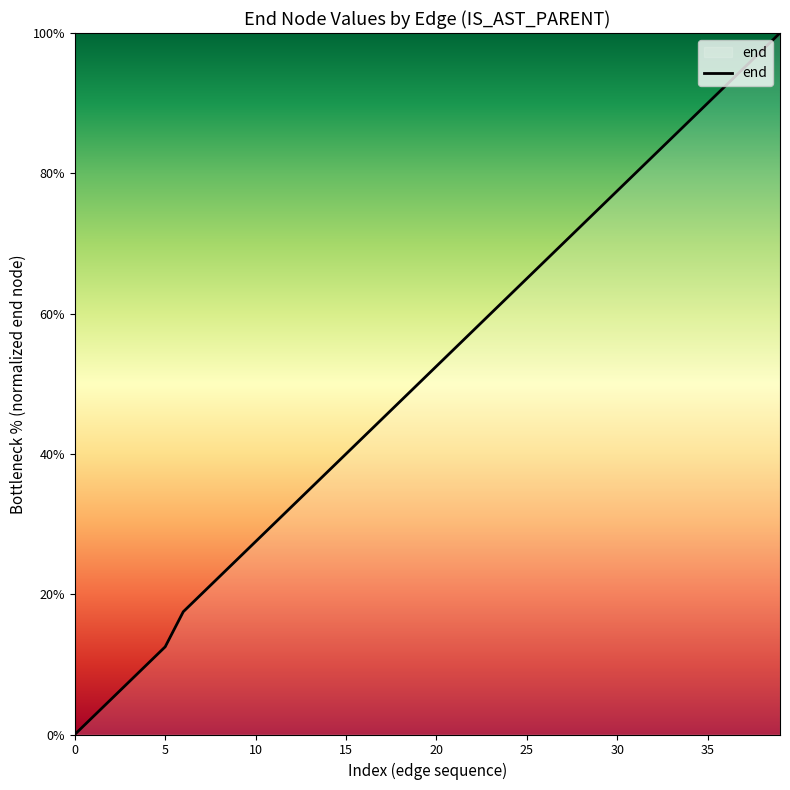

What is the difference between the maximum and minimum values?

100.0